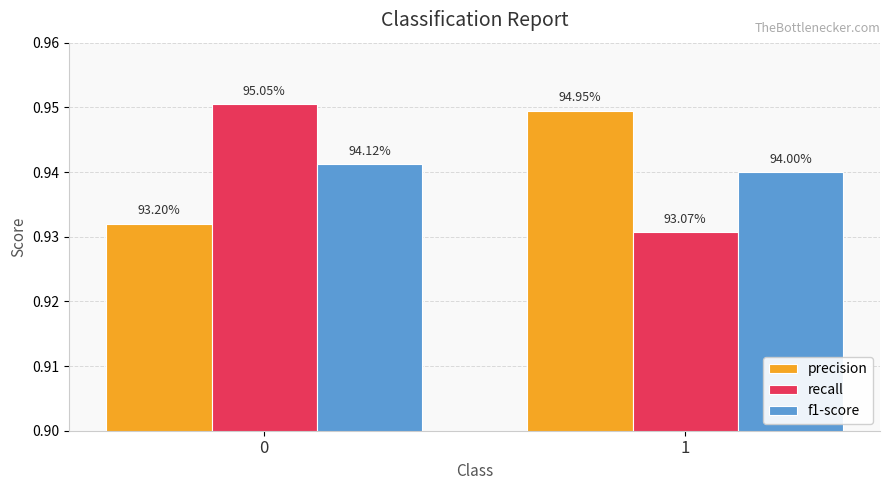

The value of recall at 0 is 0.3. True or false?

False